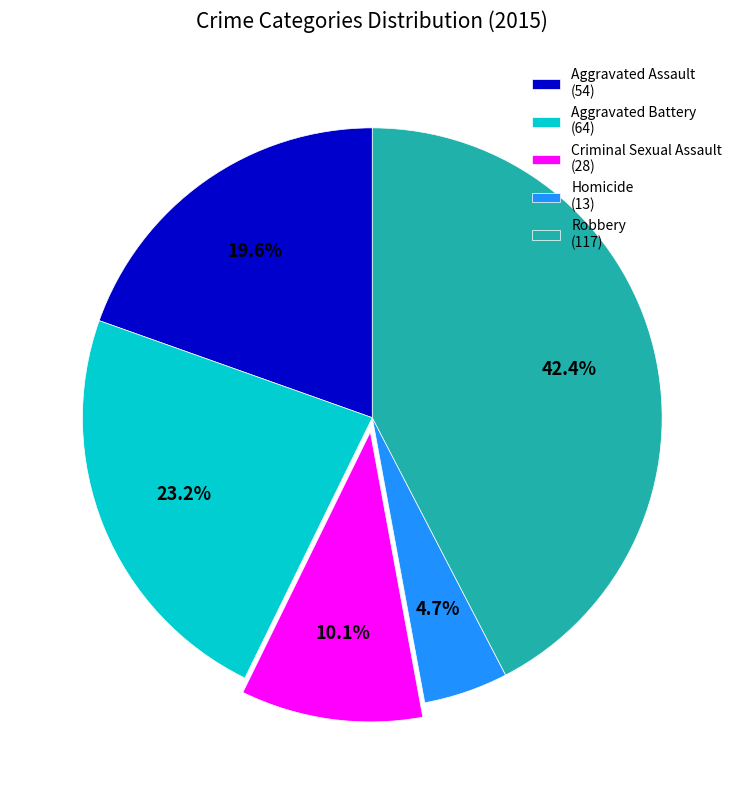

What is the largest slice in the pie chart?

Robbery